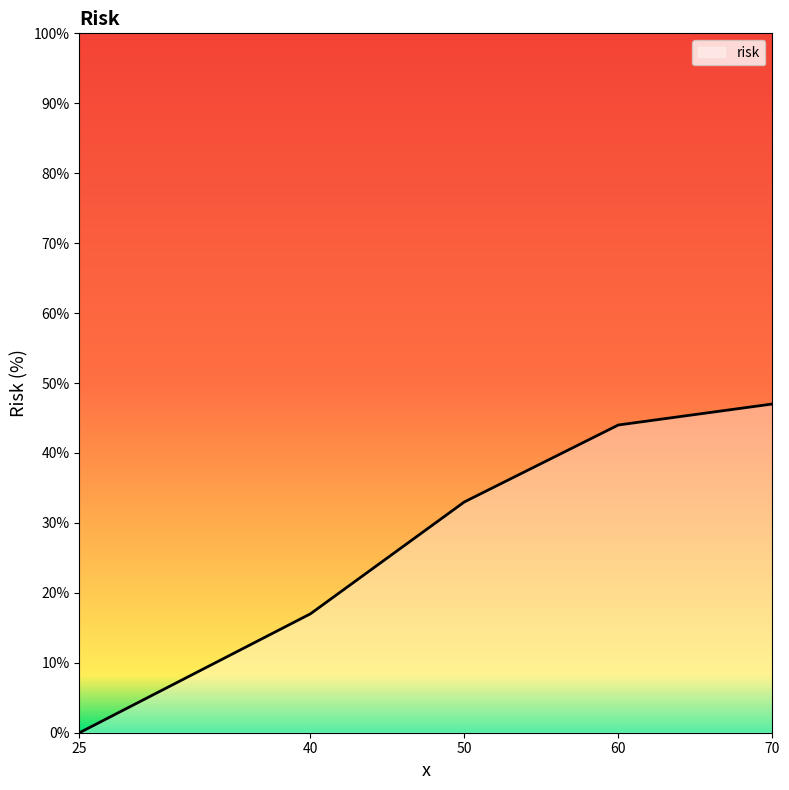

How many lines are shown in the chart?

1